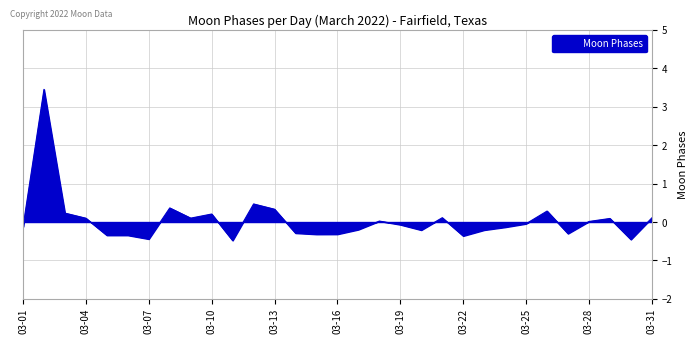

What is the difference between the maximum and minimum values?

3.9